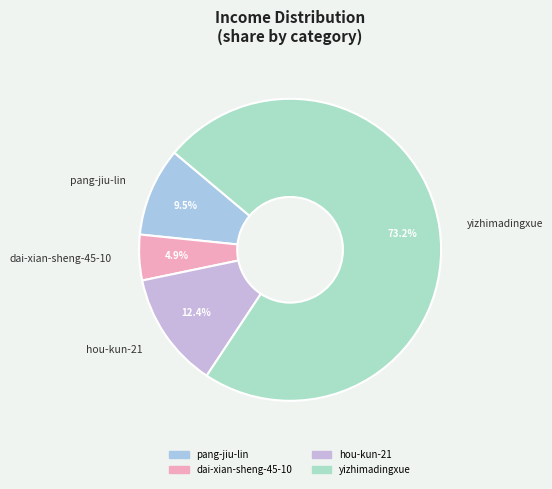

Does yizhimadingxue represent more than half of the total?

Yes